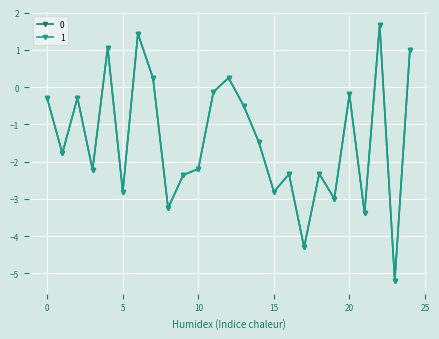

True or false: 1 has more than 1 points higher than both neighbors.

True